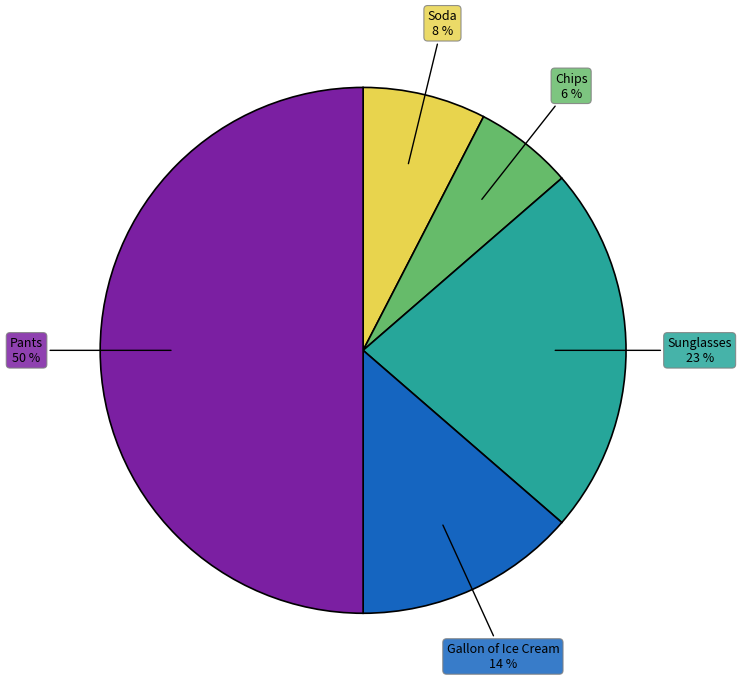

Which has a higher value, Gallon of Ice Cream or Pants?

Pants